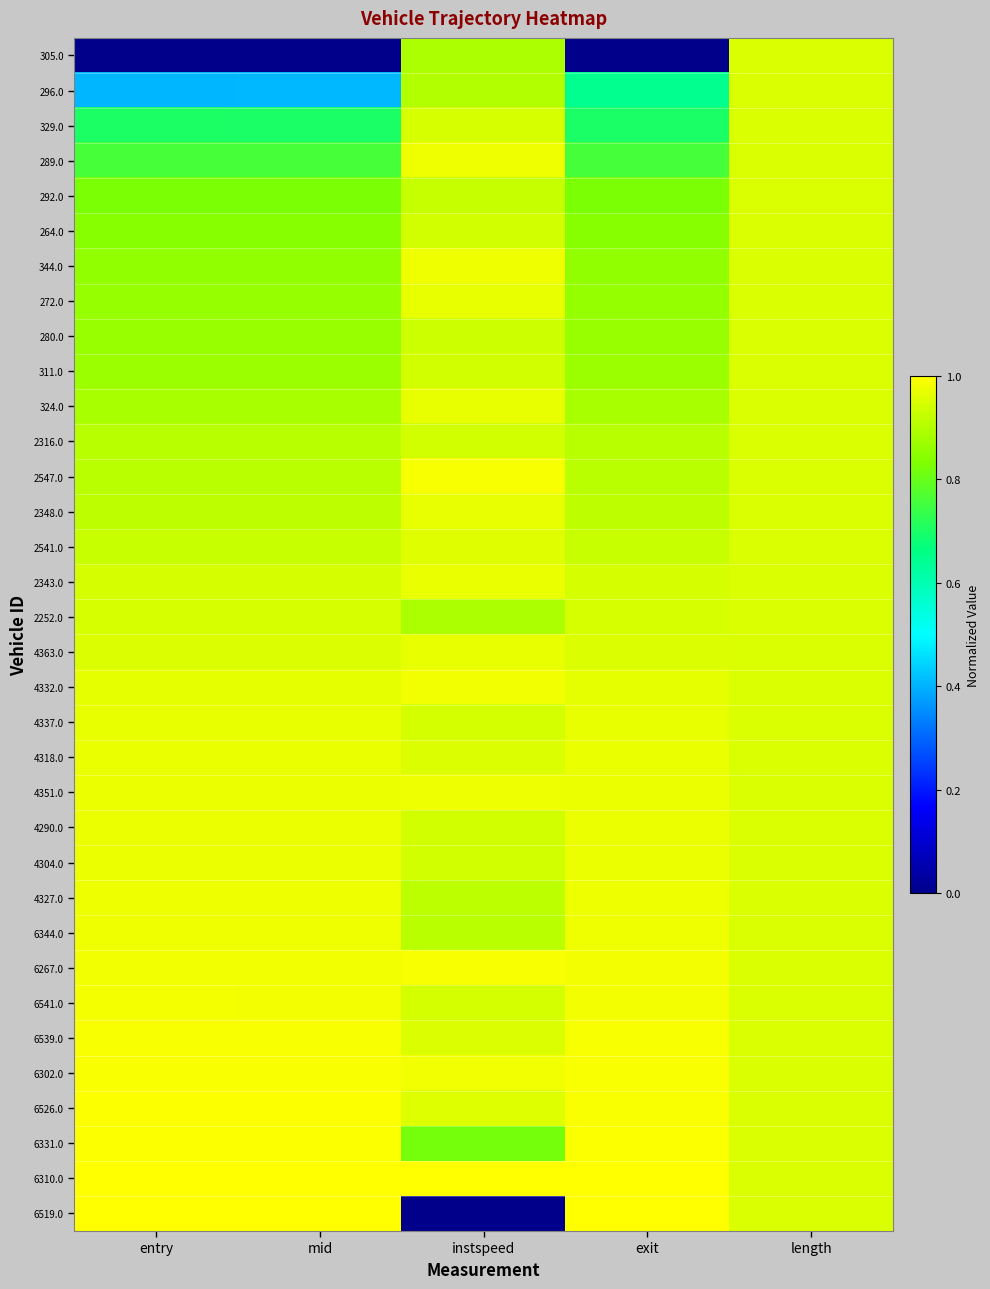

Which label corresponds to the largest value in the chart?

instspeed